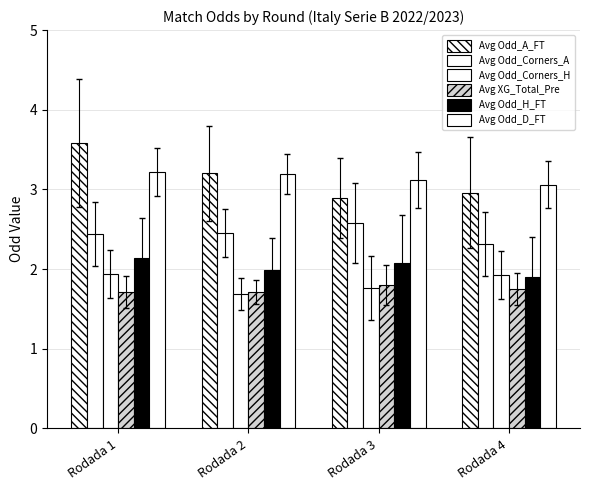

Count the number of categories in the chart.

4